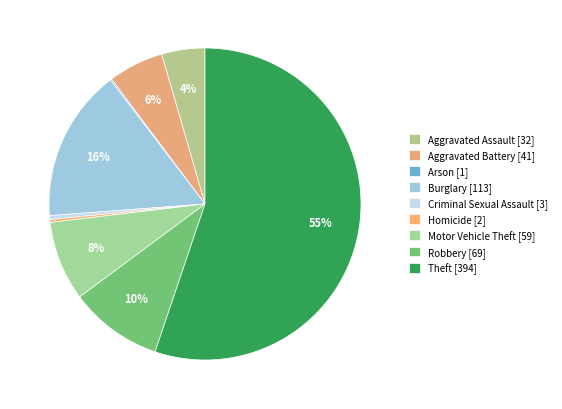

Which has a higher value, Robbery or Motor Vehicle Theft?

Robbery